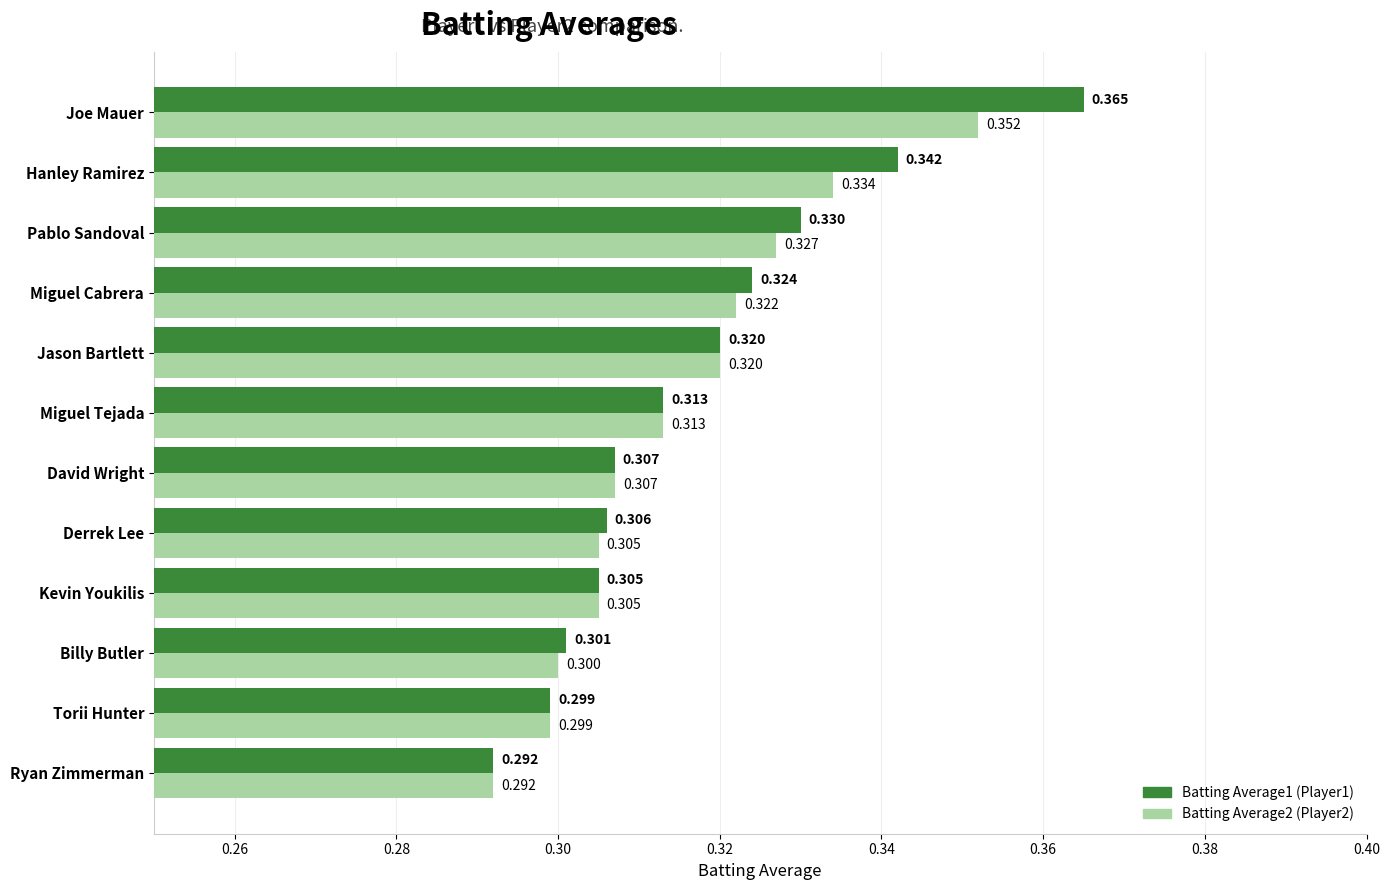

Which category has the lowest value across all series?

Ryan Zimmerman